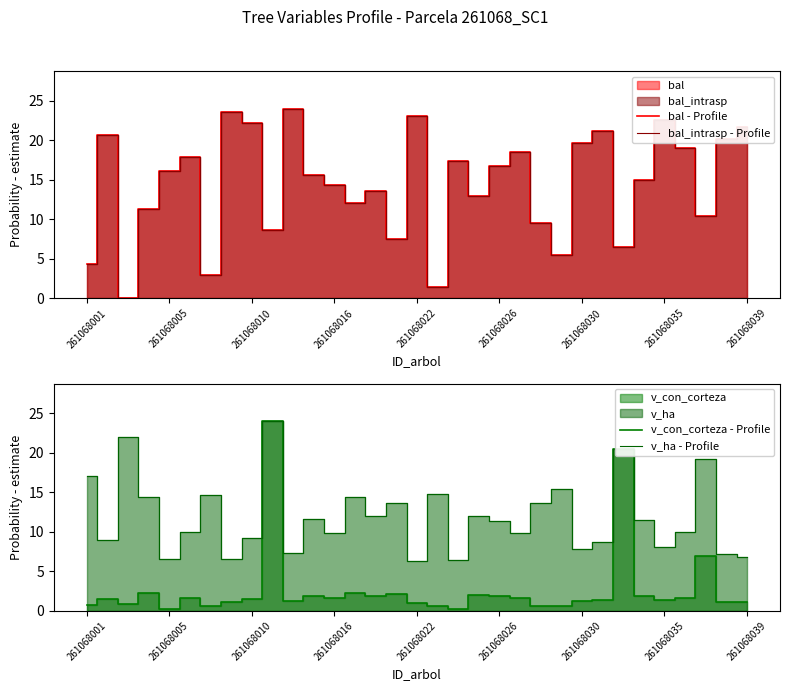

True or false: bal - Profile has a value of 24.0 at 10.

True